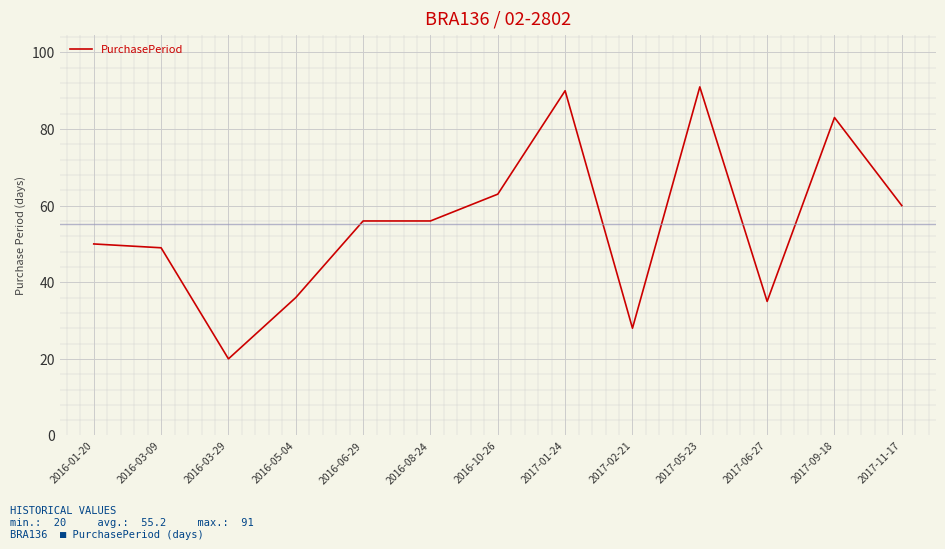

What is the smallest value displayed?

20